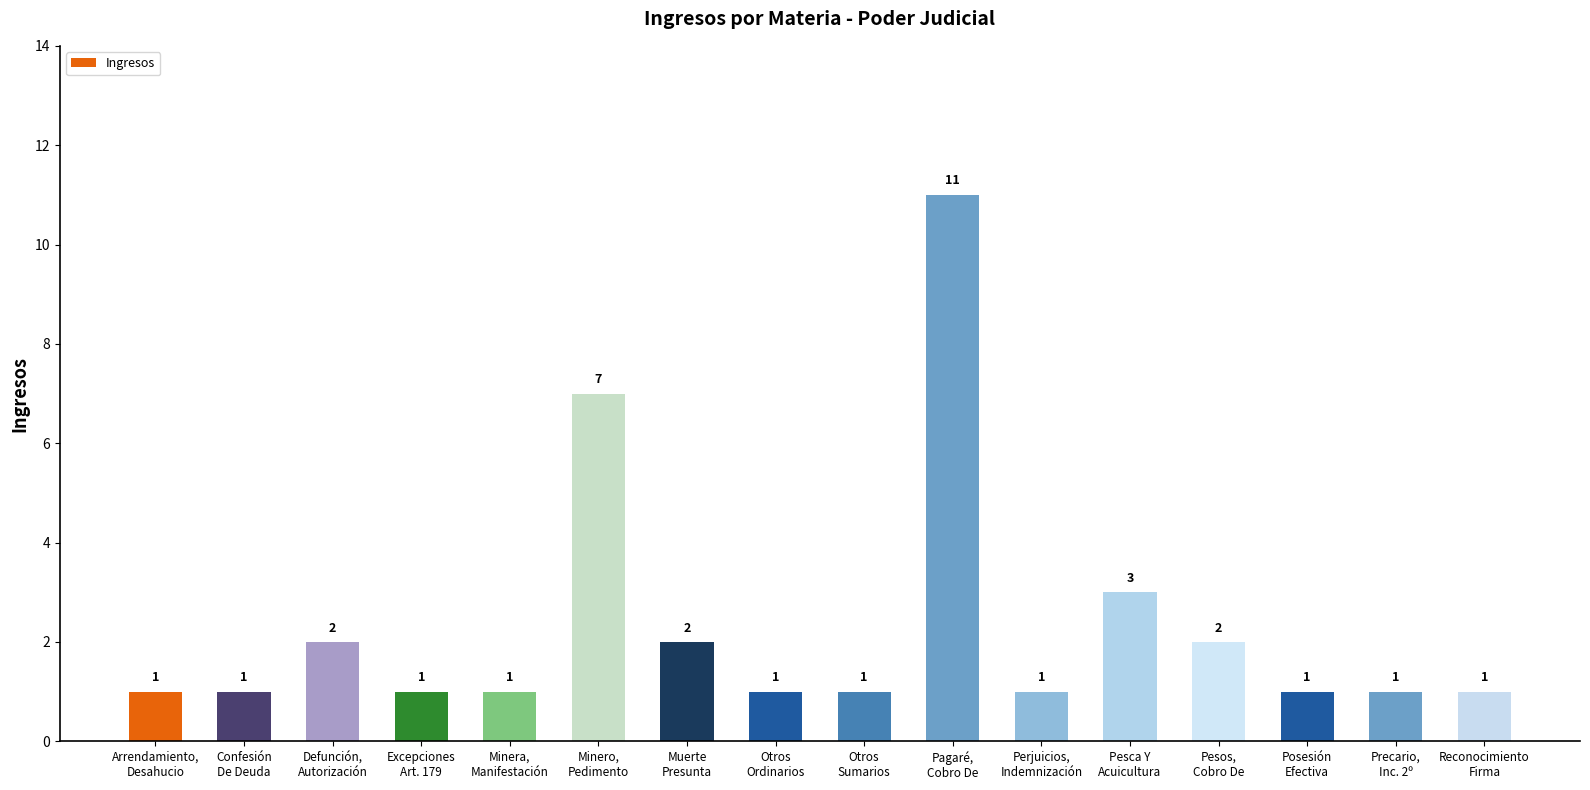

The chart shows a value of 1 at Otros
Ordinarios. True or false?

True